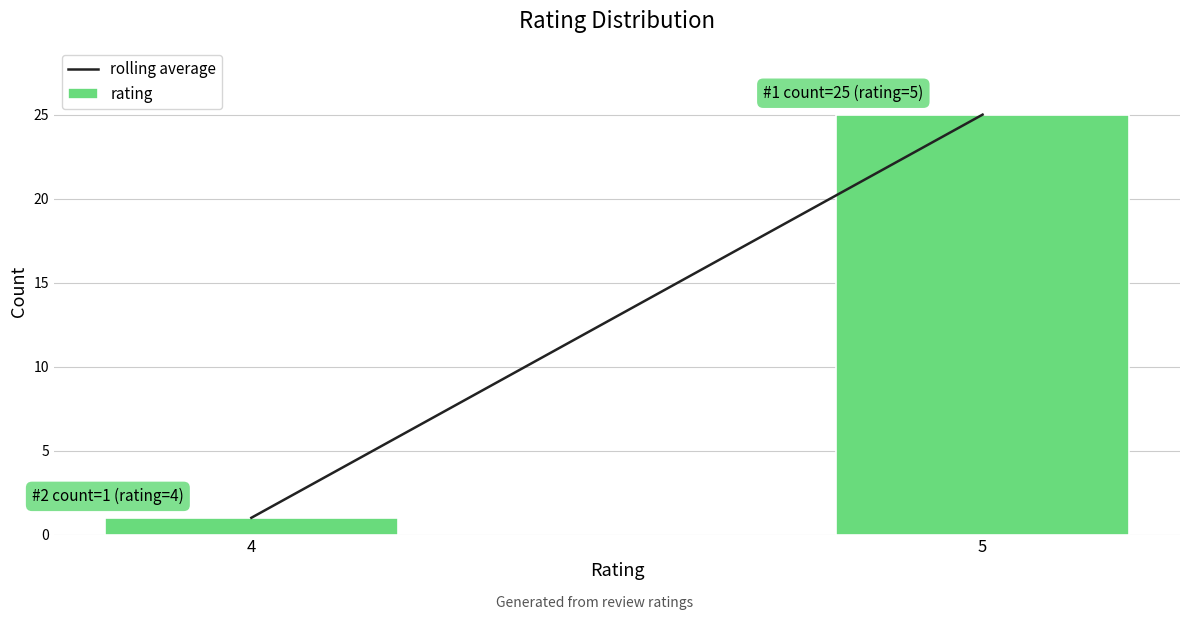

Reading left to right, list all the values displayed in this chart.

4=1	5=25